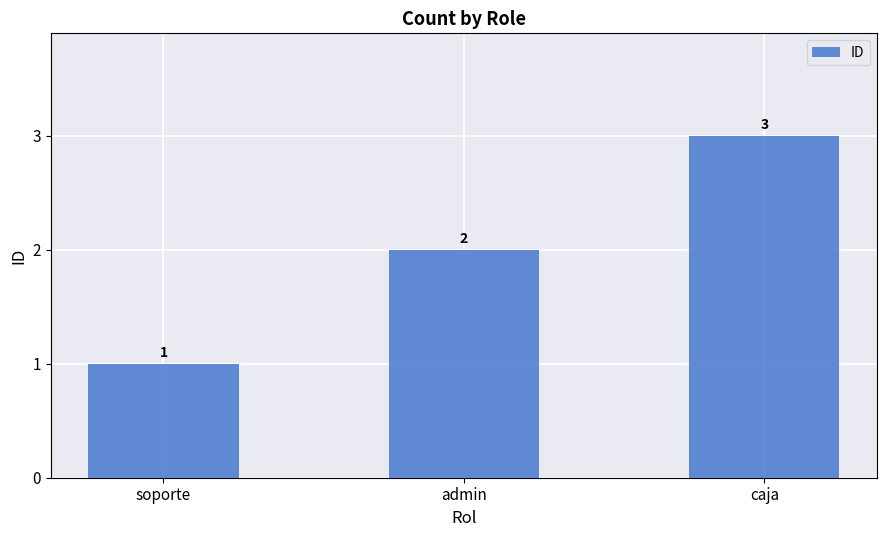

What is the change in value from admin to caja?

+1